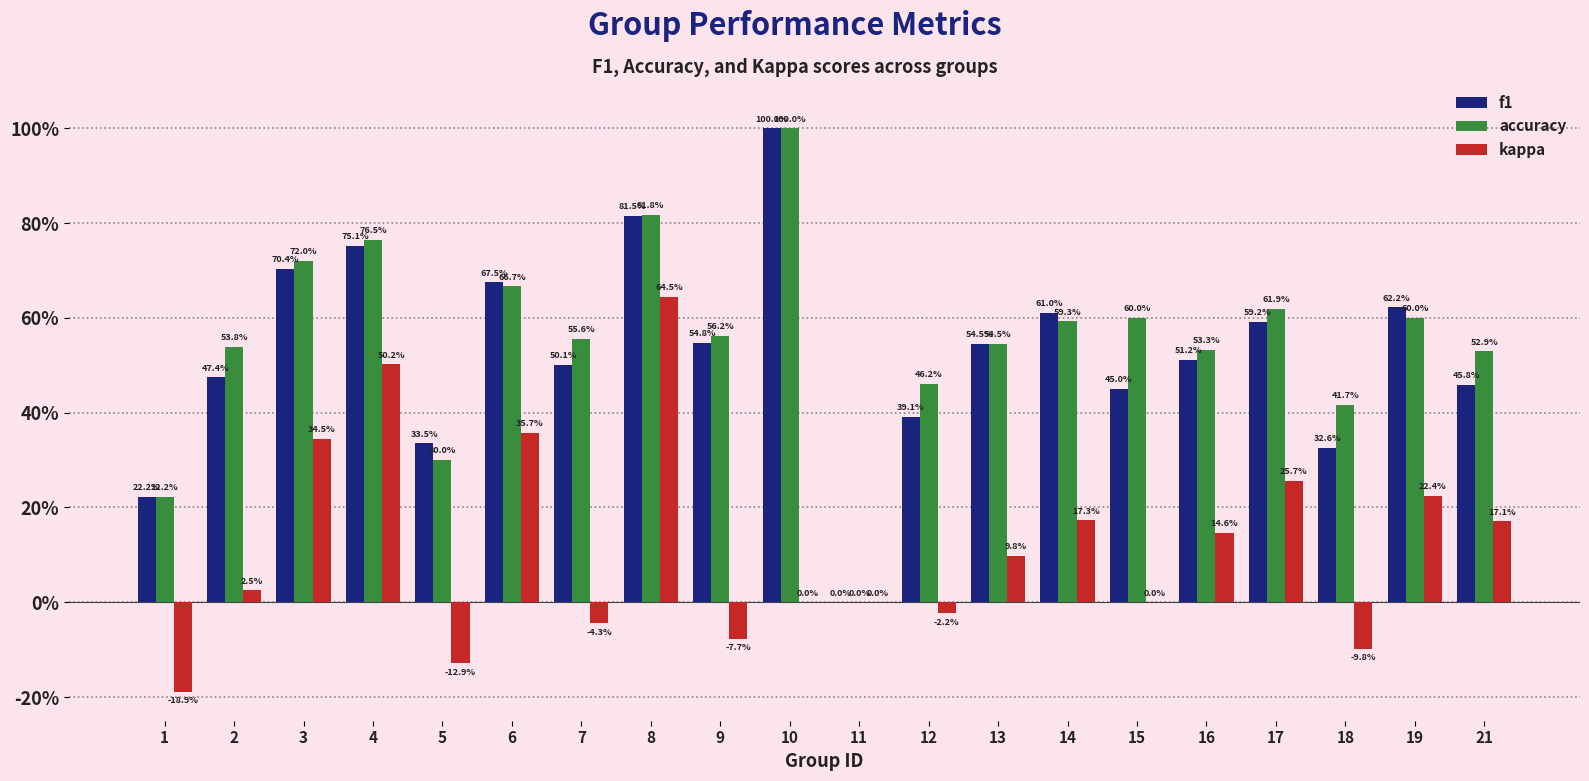

The accuracy series shows 0.6 at 17. True or false?

True